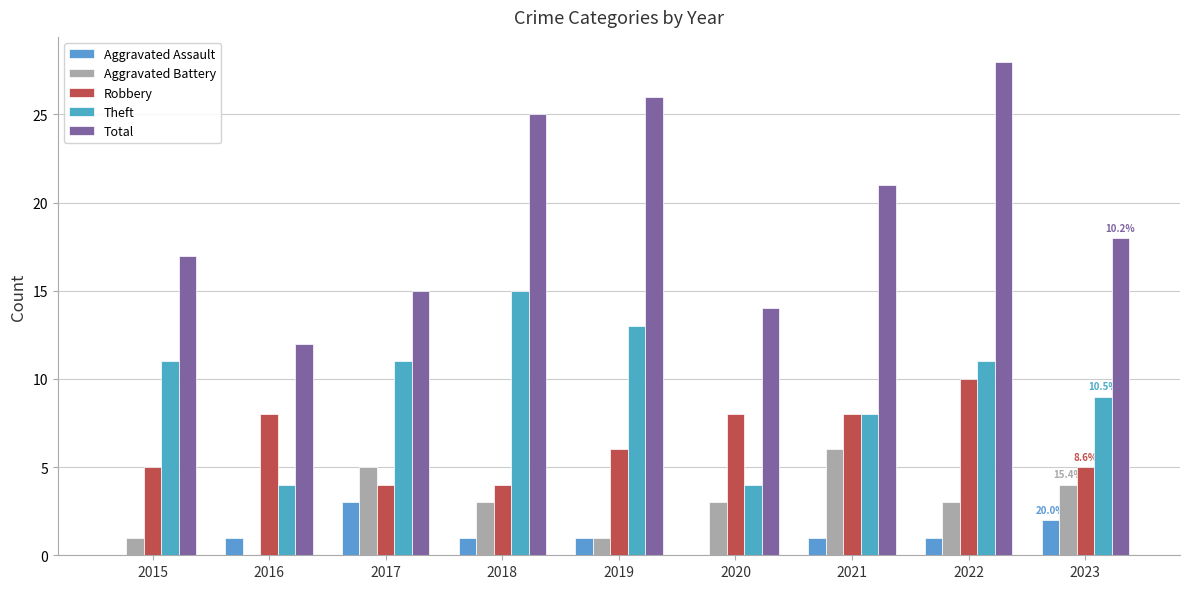

How many values in Aggravated Battery are above zero?

8